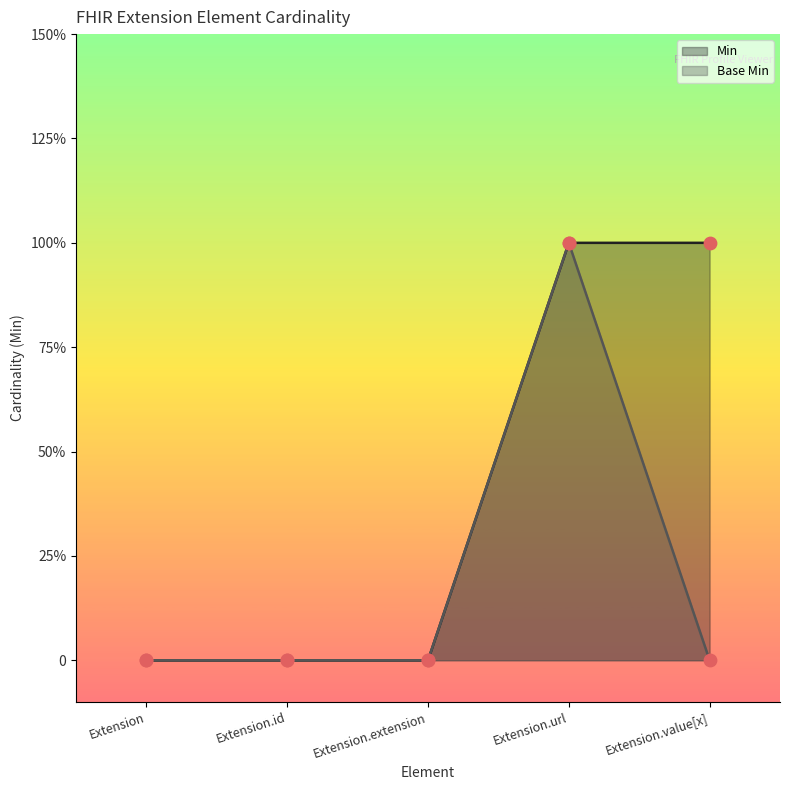

What are all the series names shown in the legend?

Min, Base Min